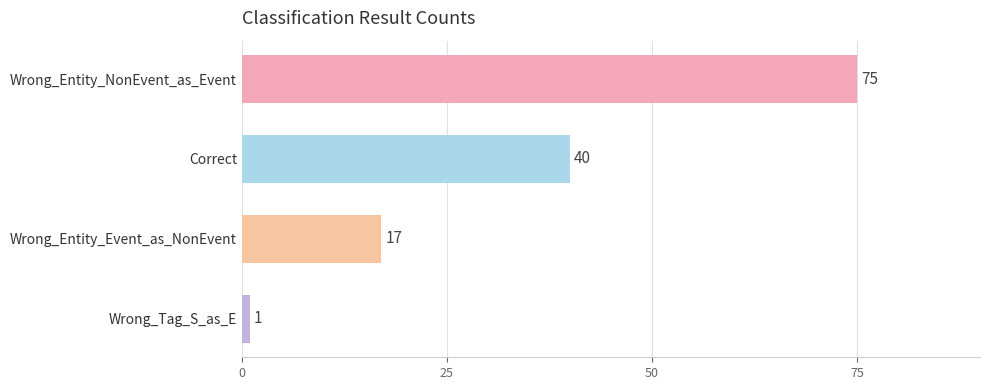

Reading top to bottom, list all the values displayed in this chart.

75	40	17	1